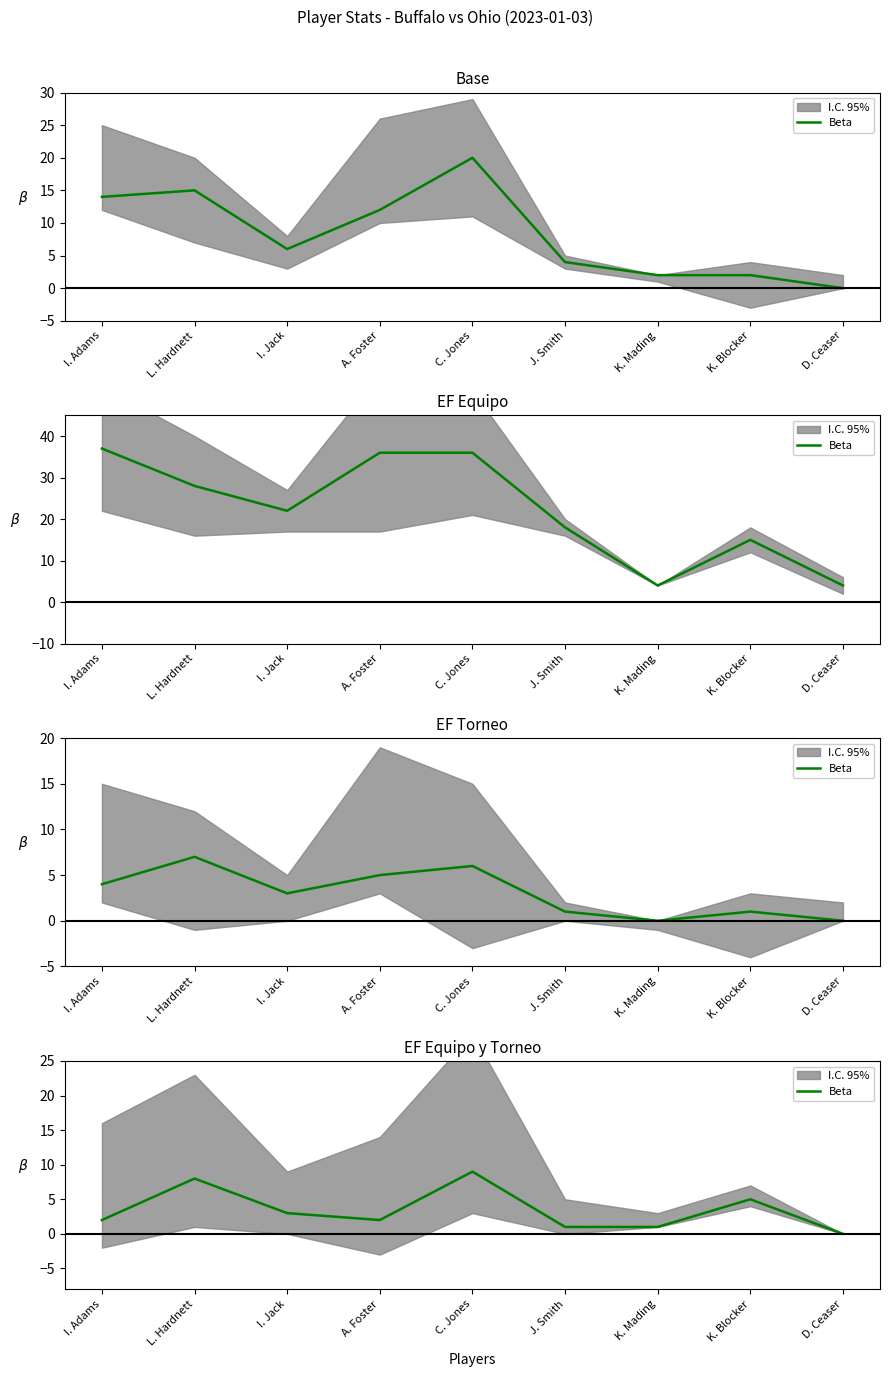

Reading left to right, what are all the values shown in this chart?

2	8	3	2	9	1	1	5	0